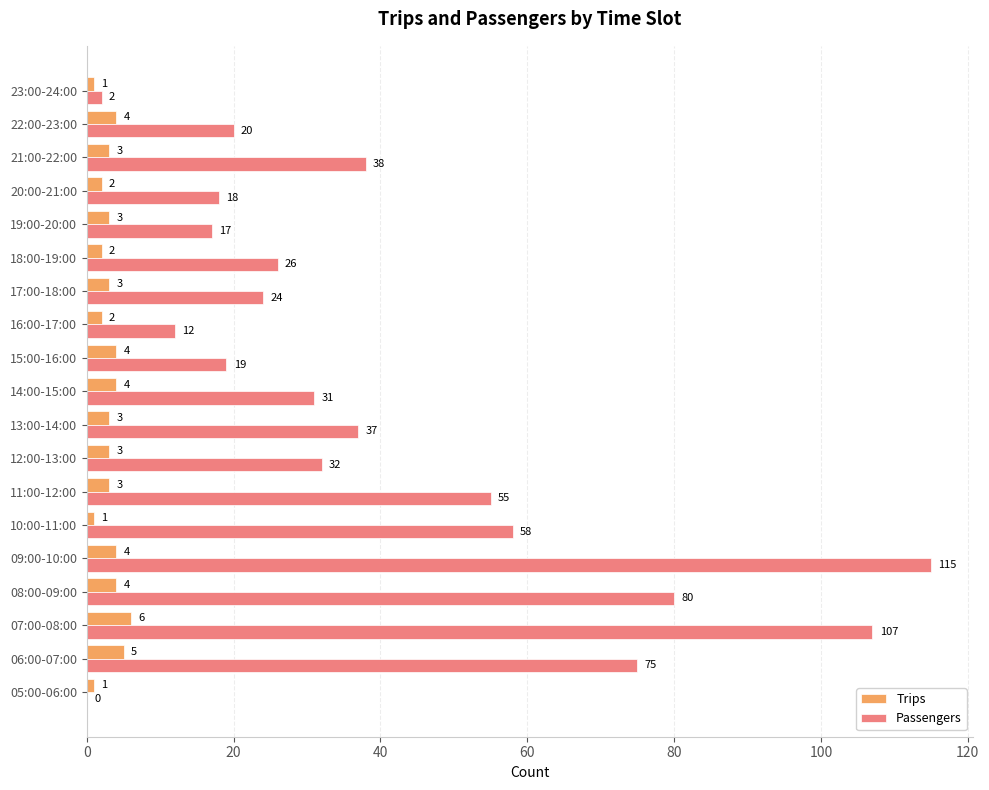

What is the maximum value for Passengers?

115